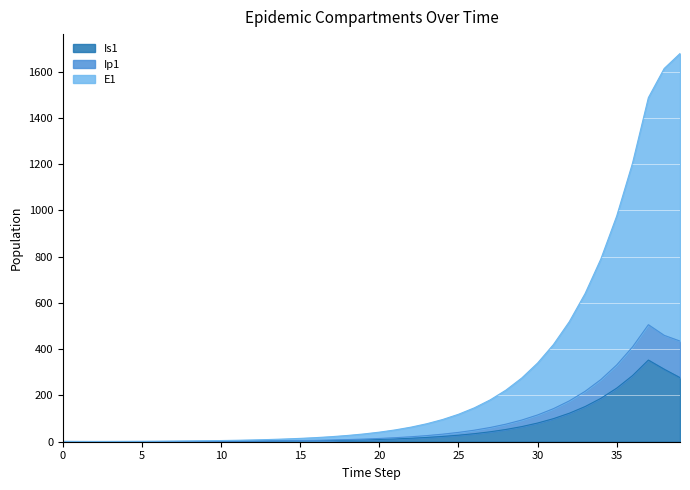

The Ip1 series shows 1.5 at 11. True or false?

True